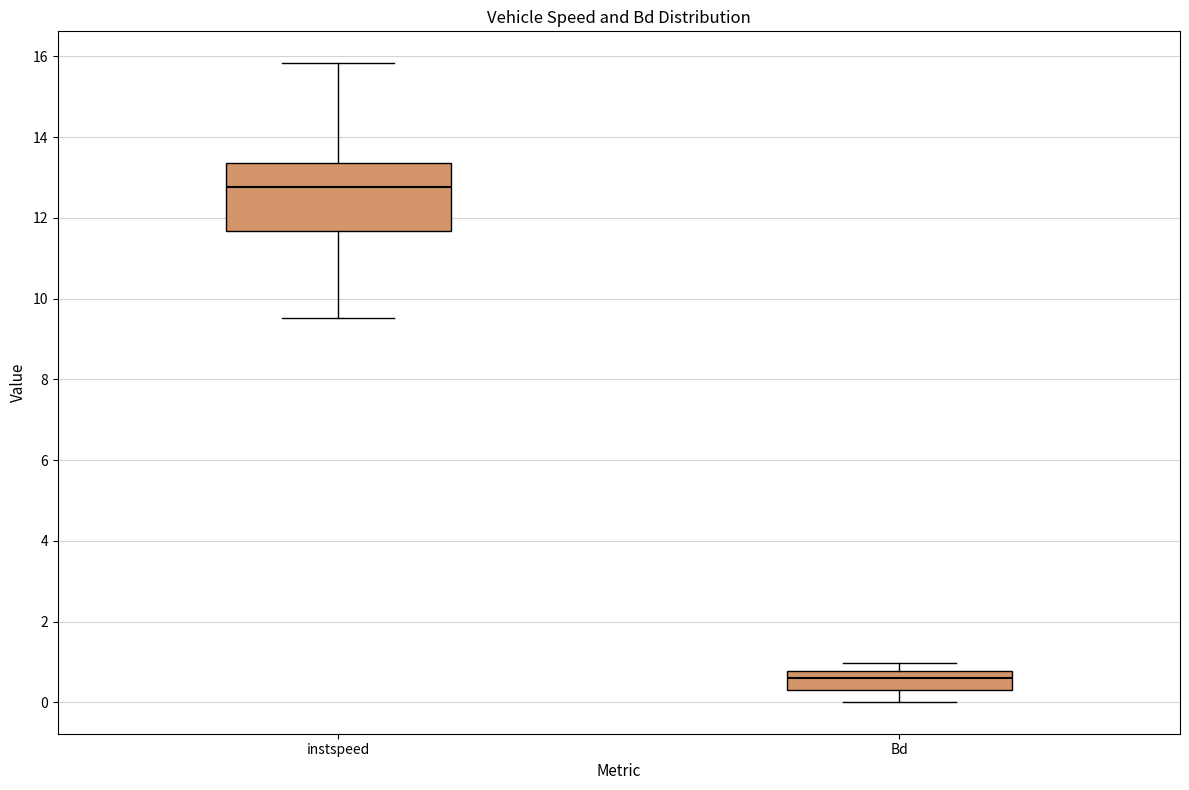

Comparing the boxes themselves (not the whiskers), which one is the tallest?

instspeed